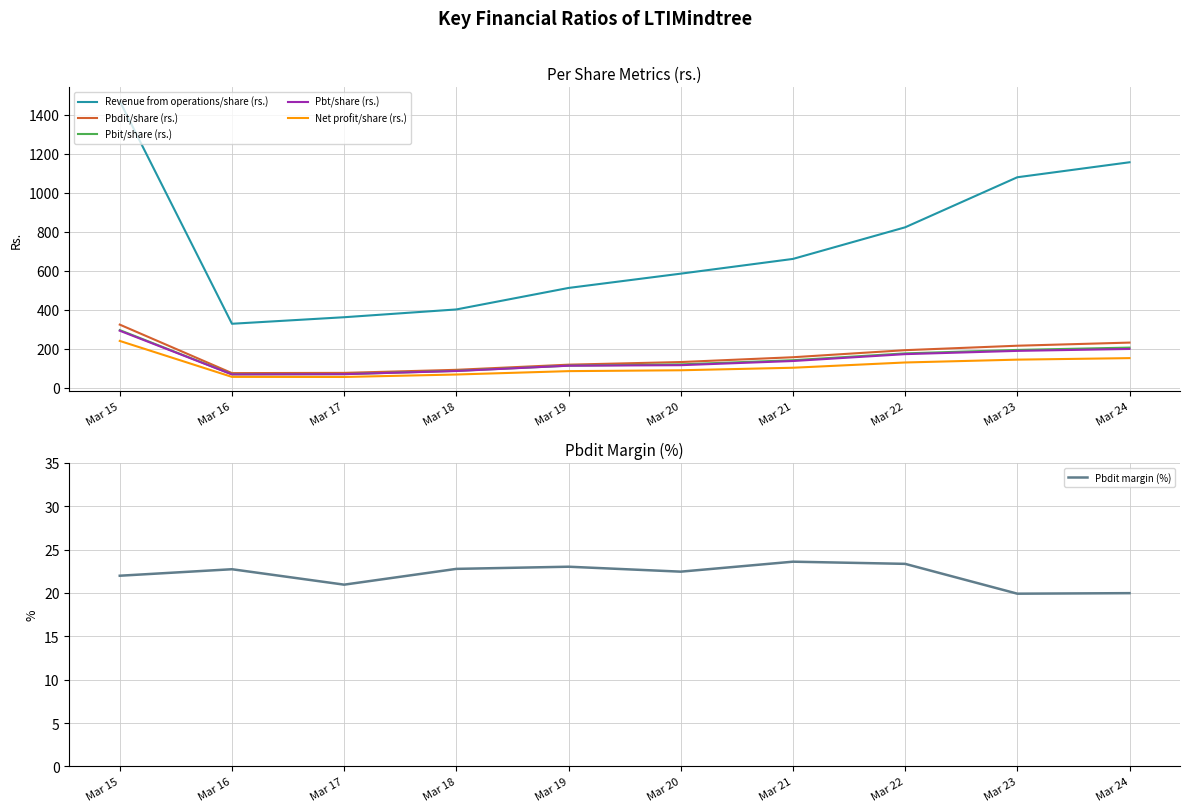

What is the value of the Pbdit/share (rs.) point at the 8th from the left?

192.4